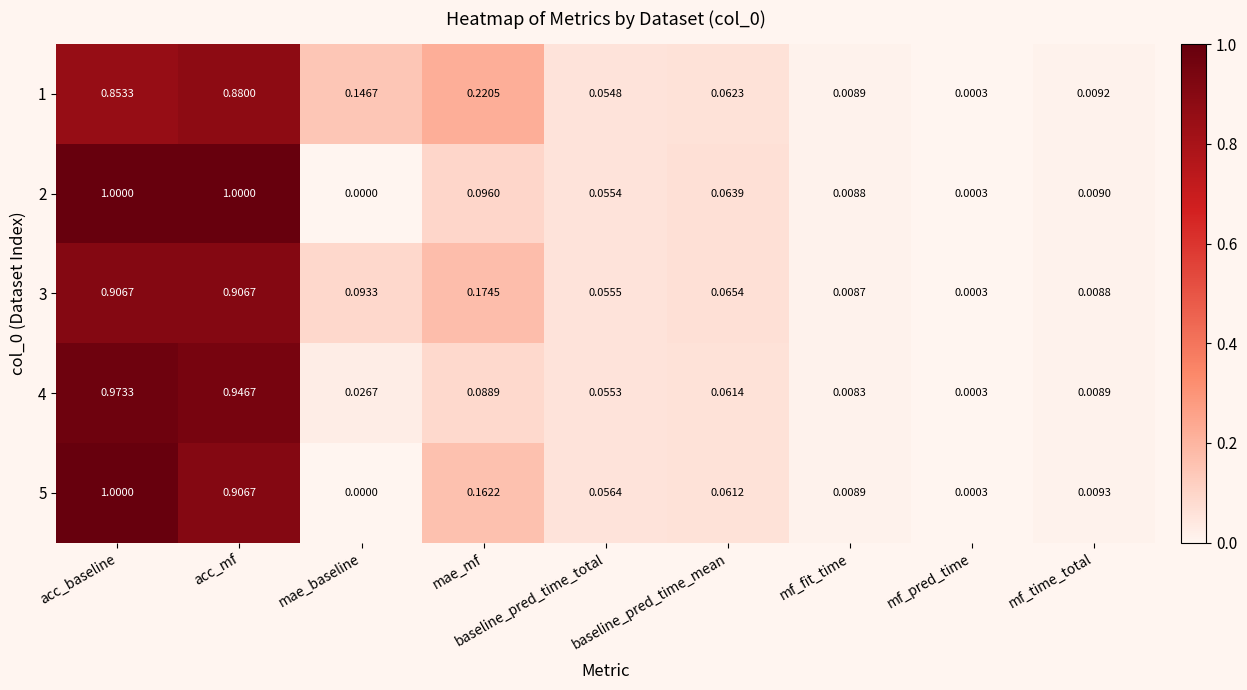

At which label does 4 reach its peak?

acc_baseline